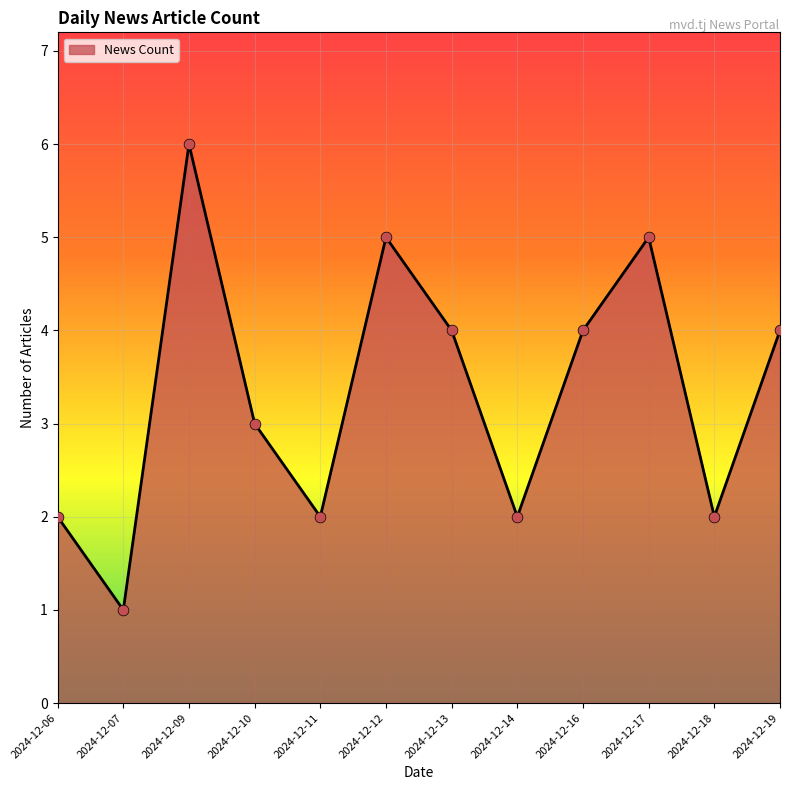

Between 2024-12-19 and 2024-12-11, which is larger?

2024-12-19